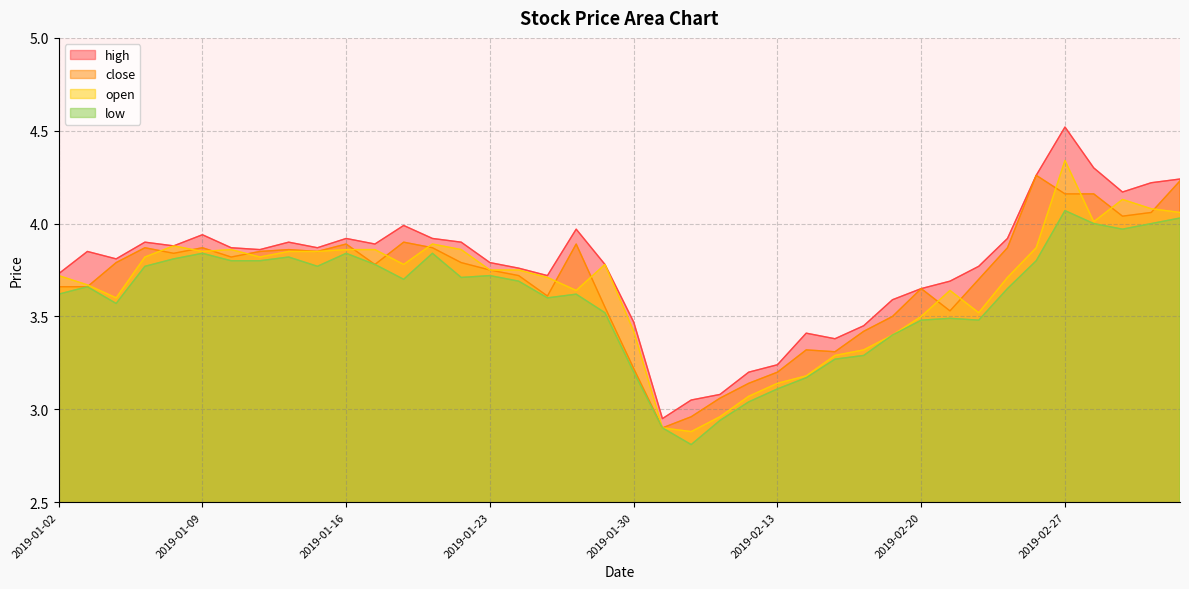

What is the total value across all series at 2019-01-25?

14.6